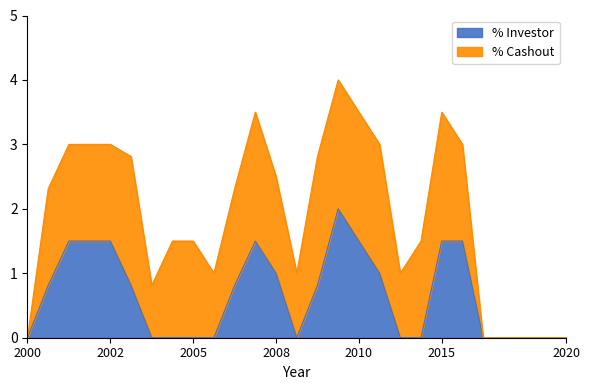

What is the value of the 11th point from the left?

0.8